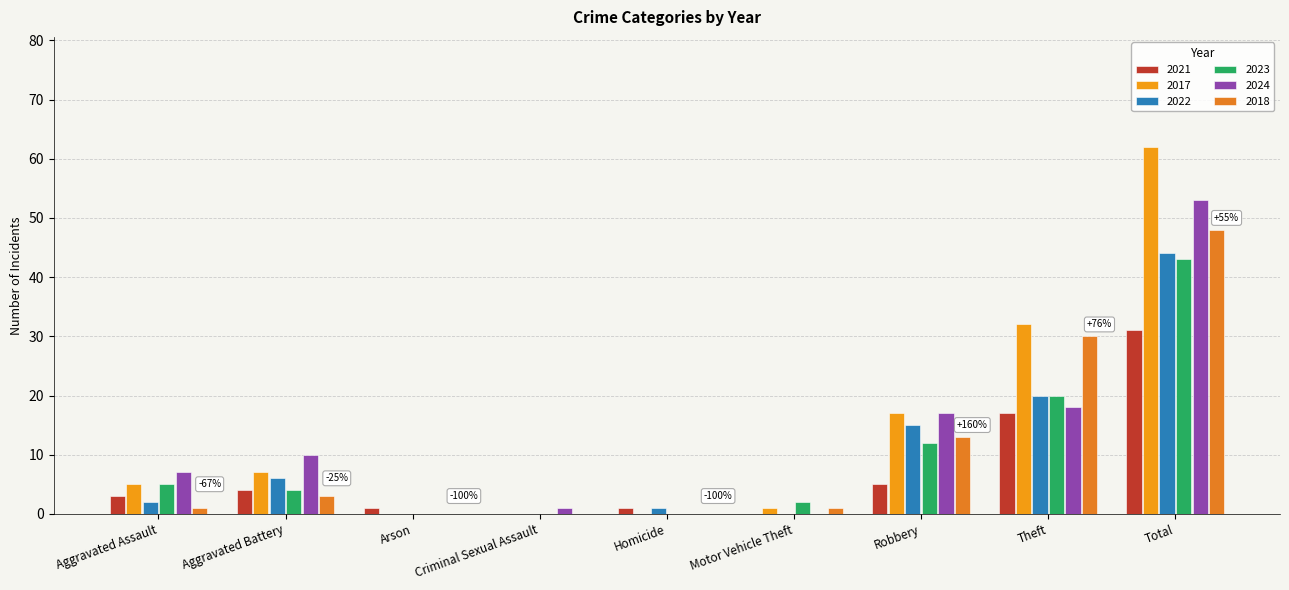

Reading right to left, what are all the values shown in this chart?

2021: 31	17	5	0	1	0	1	4	3
2017: 62	32	17	1	0	0	0	7	5
2022: 44	20	15	0	1	0	0	6	2
2023: 43	20	12	2	0	0	0	4	5
2024: 53	18	17	0	0	1	0	10	7
2018: 48	30	13	1	0	0	0	3	1